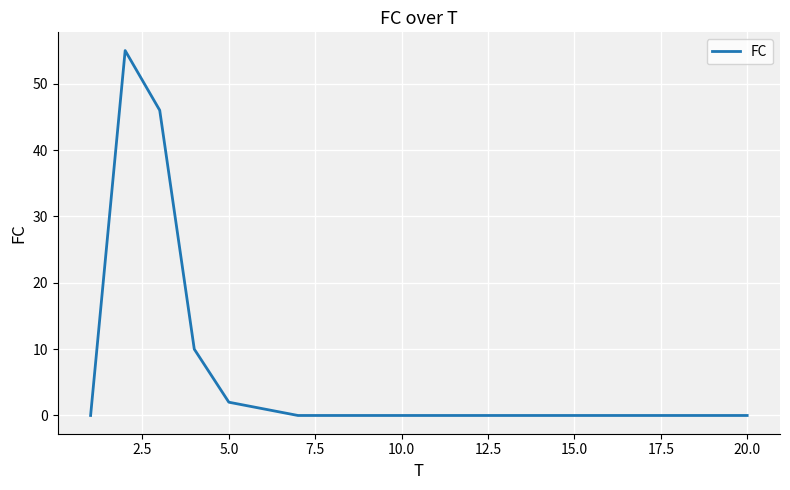

What is the greatest value displayed?

55